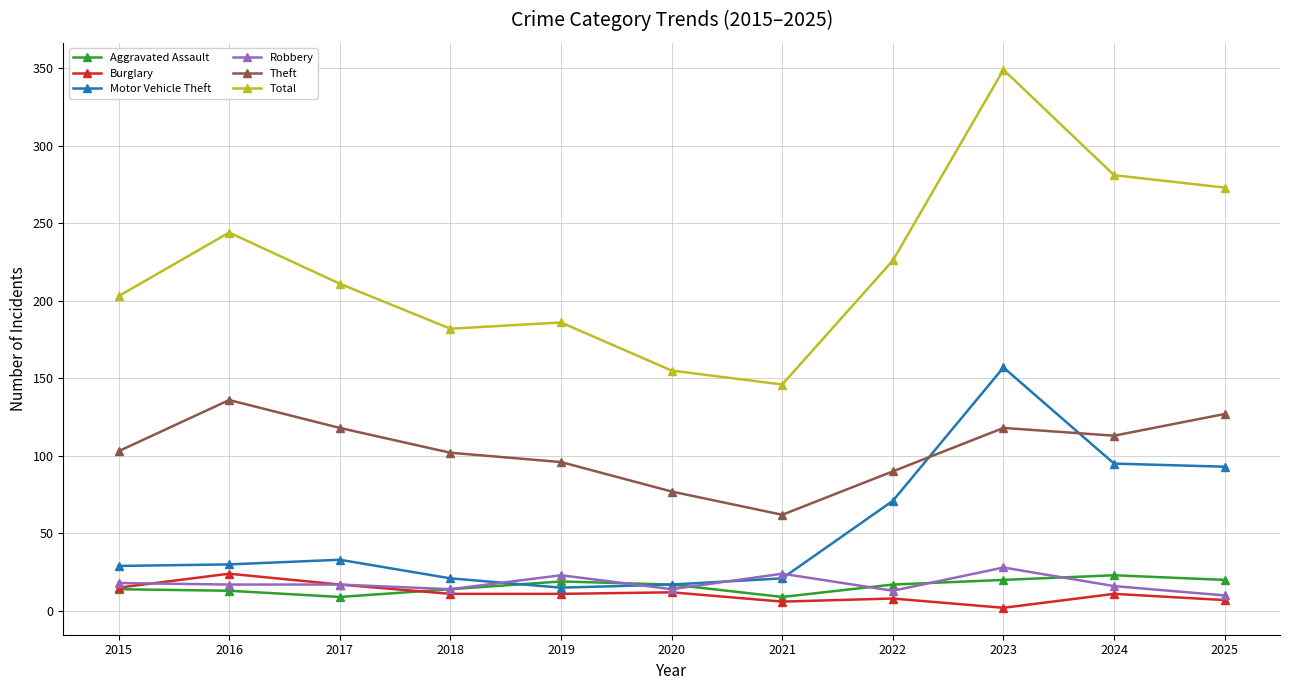

Which series has the largest range (max minus min)?

Total